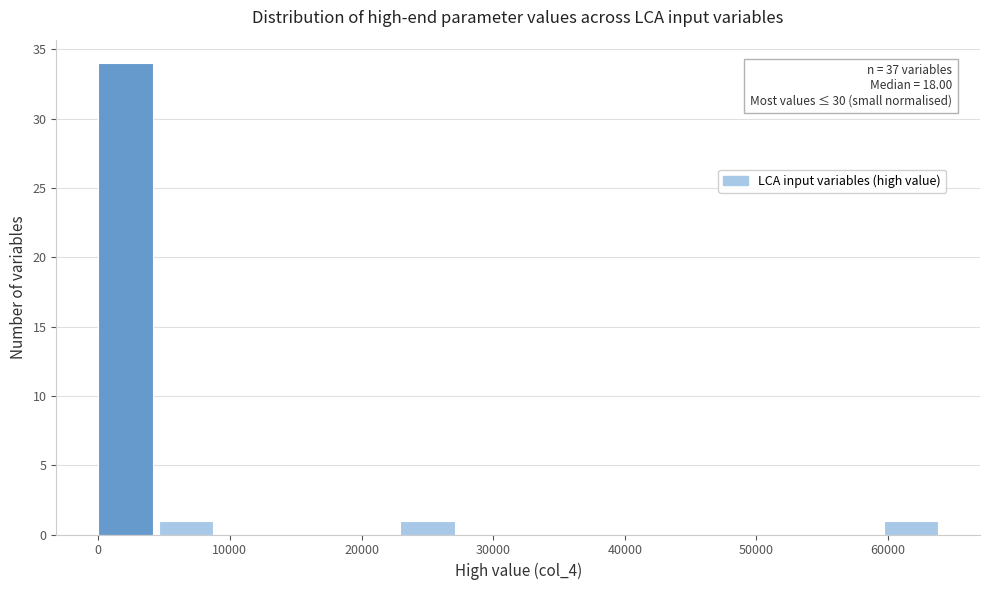

Which range on the x-axis has the tallest bar?

0 to 5000